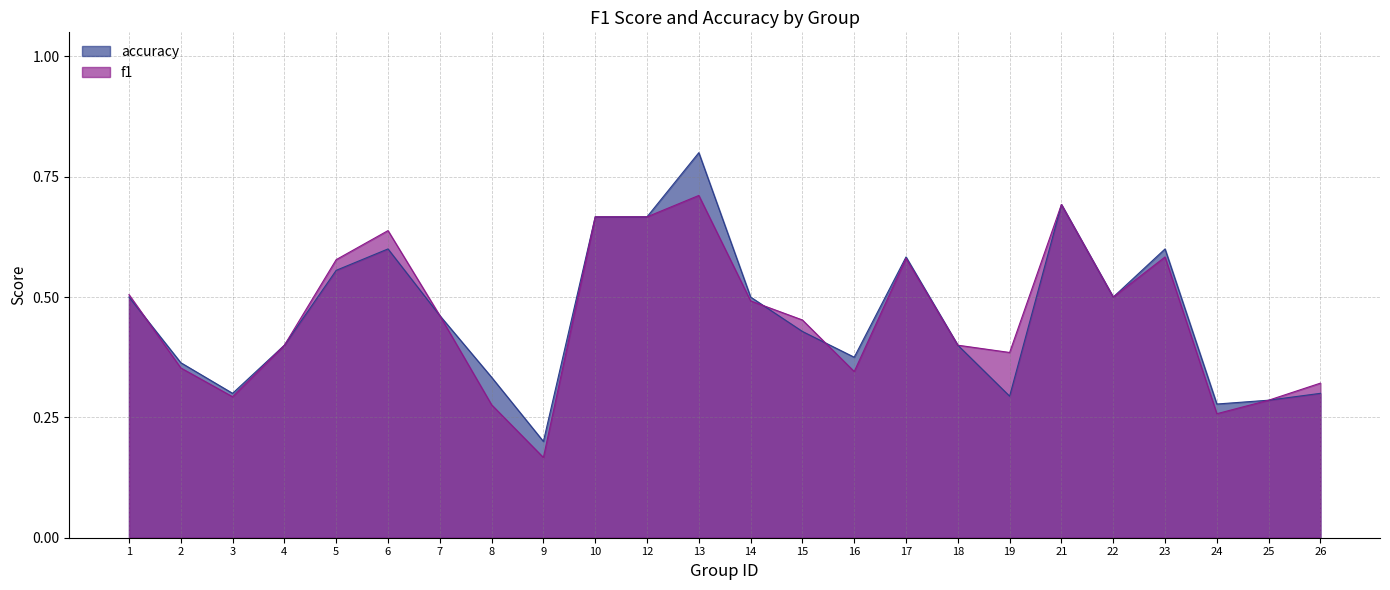

At which category does accuracy reach its first local valley?

3